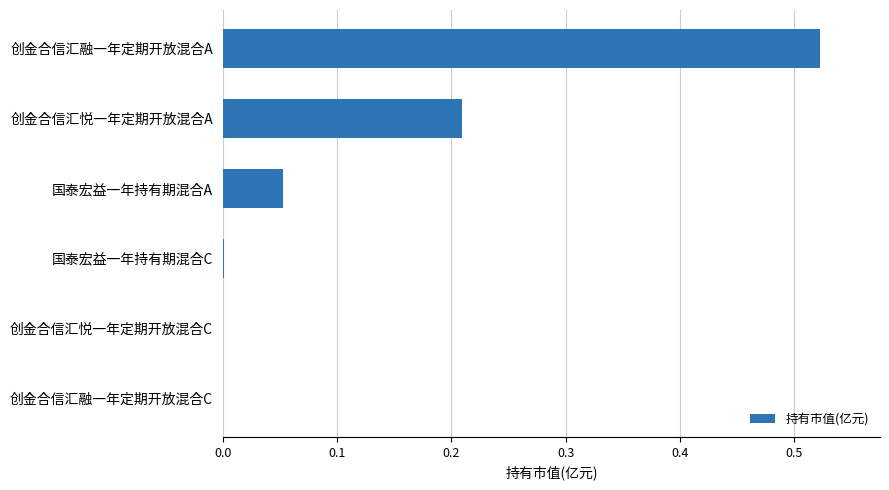

Which has a higher value, 创金合信汇融一年定期开放混合A or 创金合信汇悦一年定期开放混合C?

创金合信汇融一年定期开放混合A